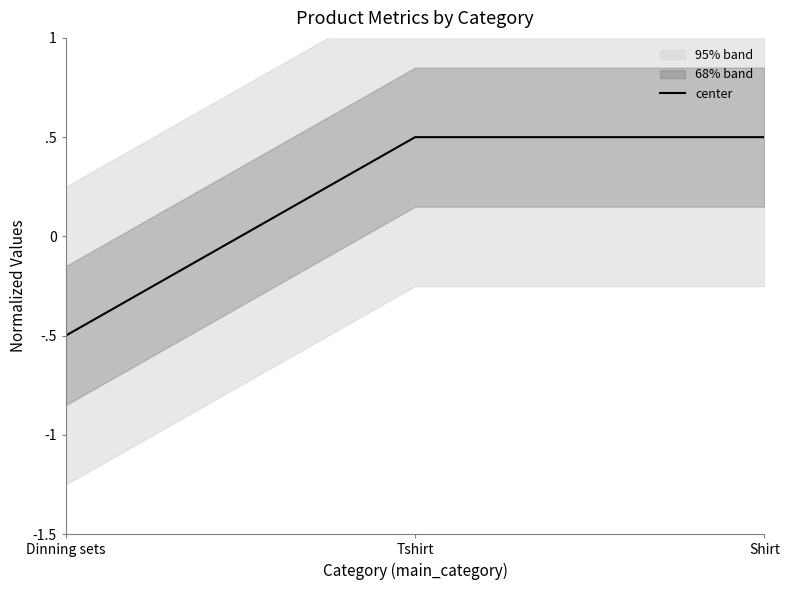

True or false: the data shows -0.3 at Dinning sets.

False